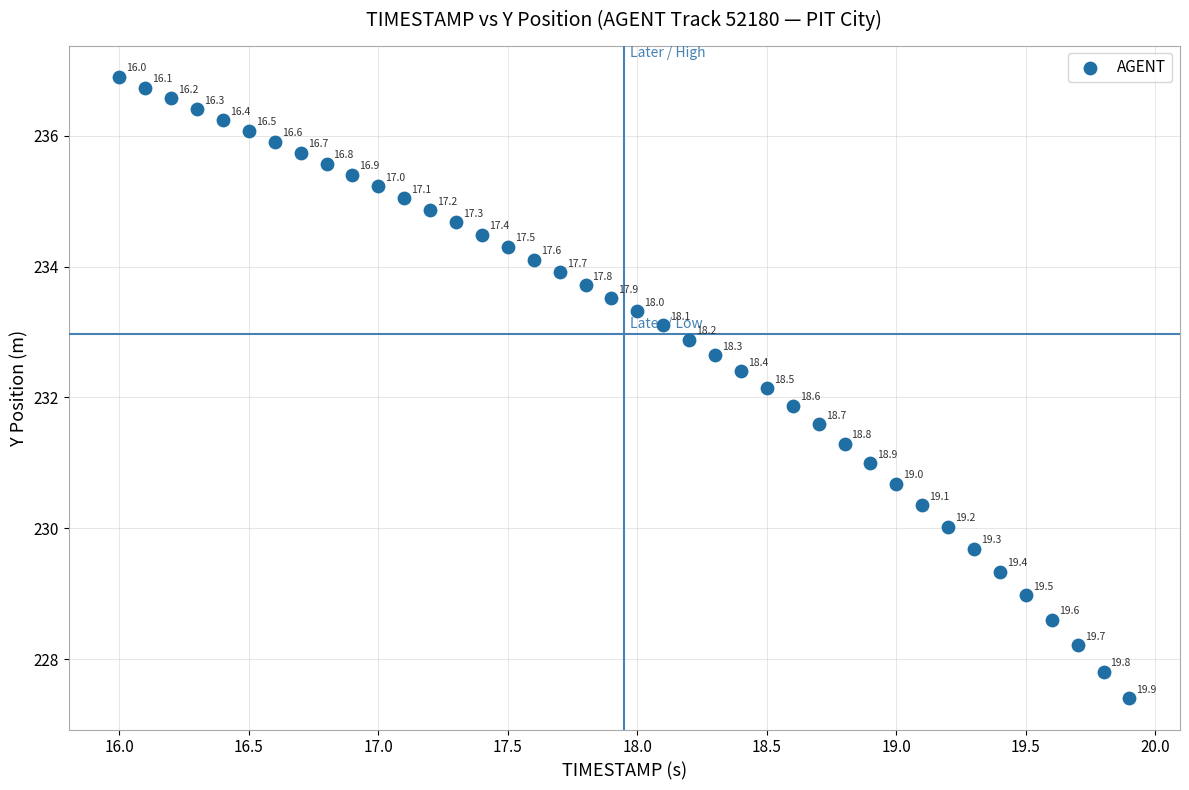

What is the range of Y values (max minus min)?

9.5